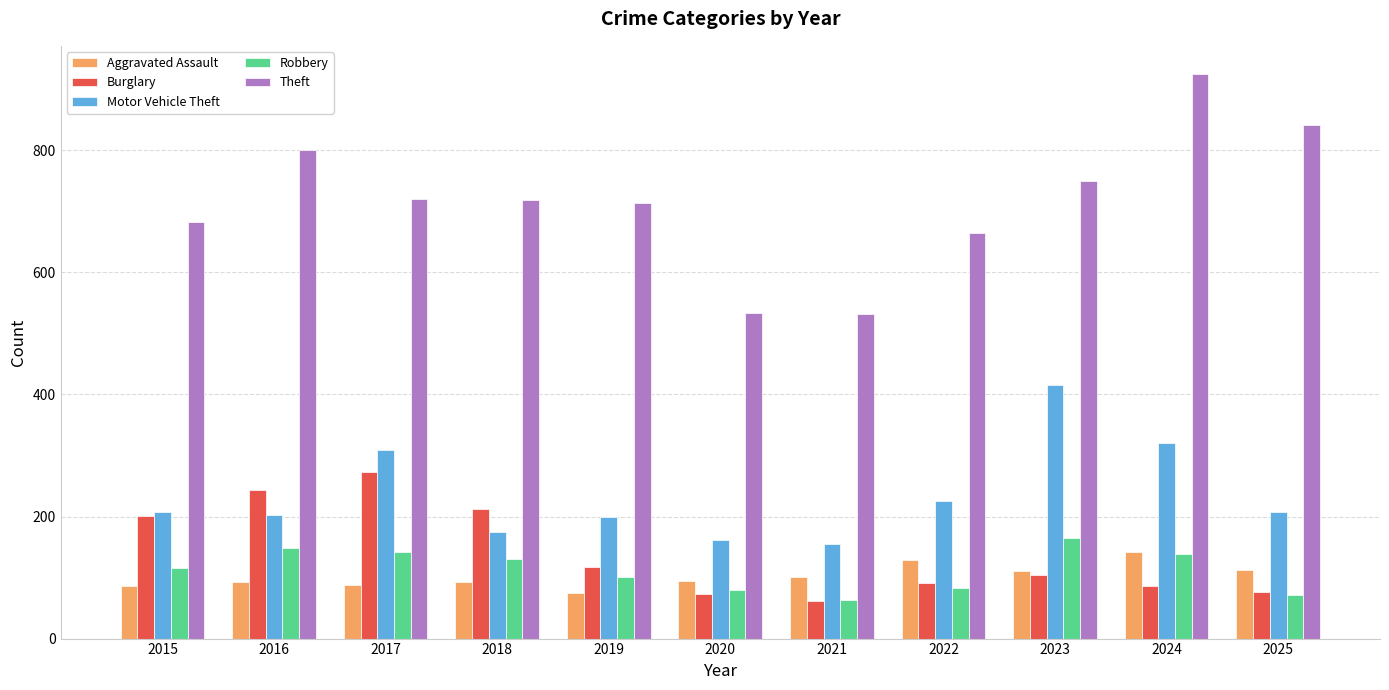

The value of Burglary at 2025 is 43. True or false?

False